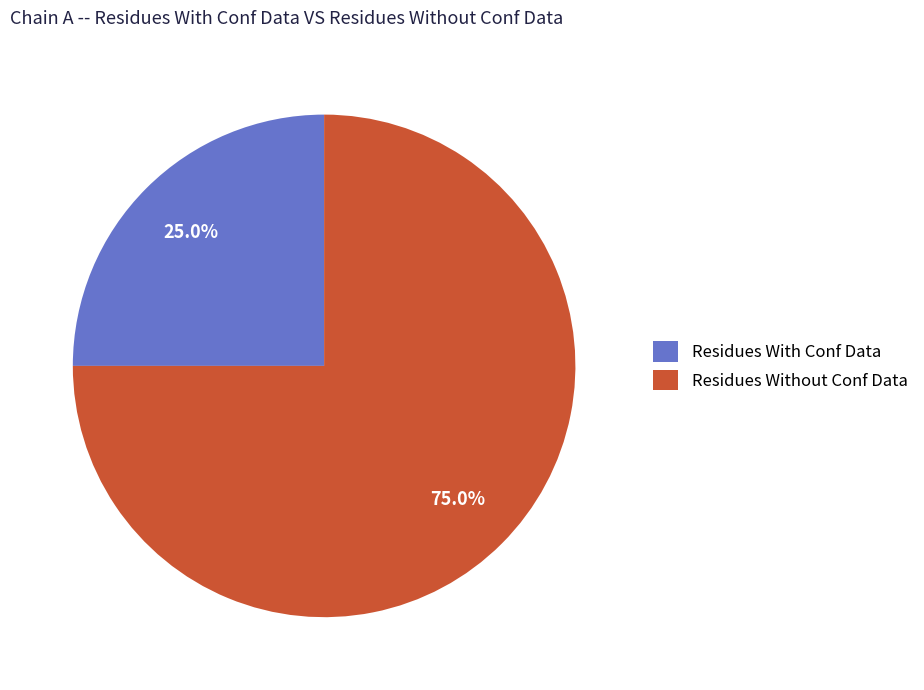

How many segments does this pie chart have?

2